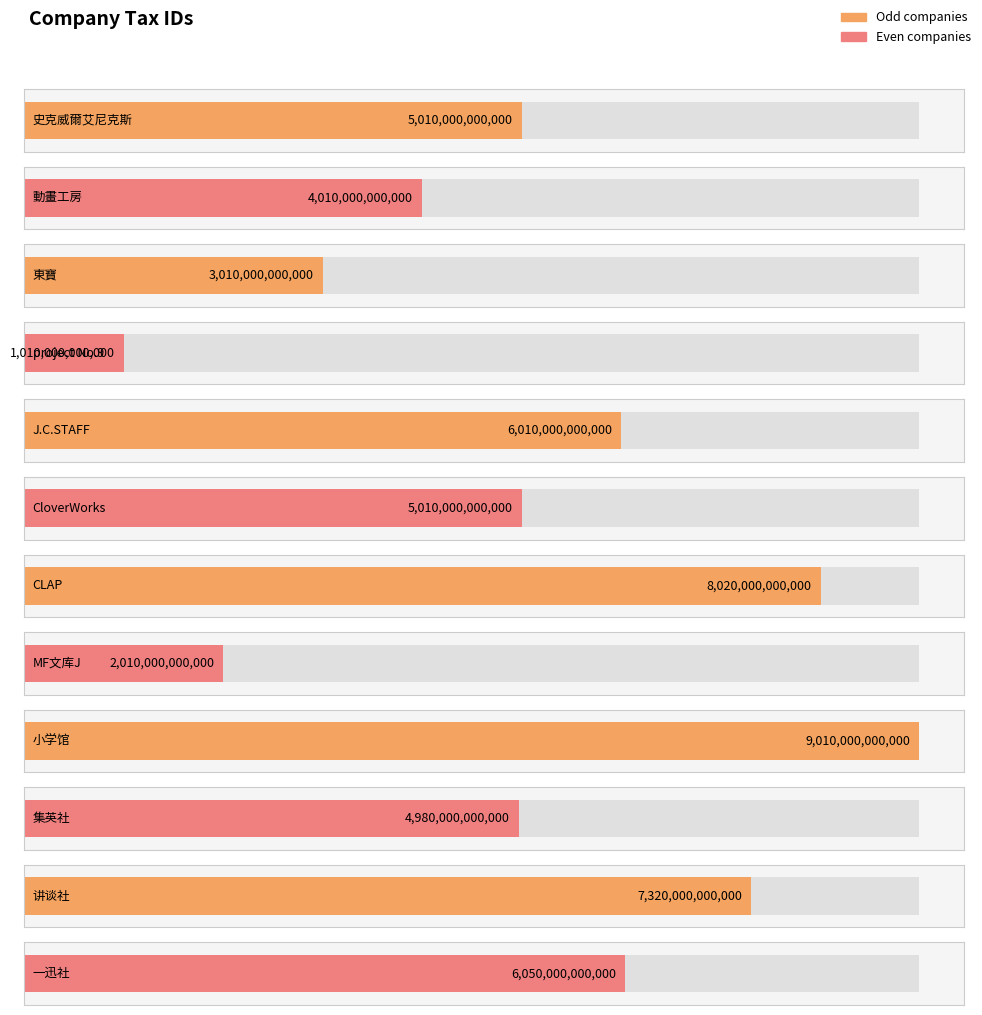

What is the sum of all values?

61450000000000